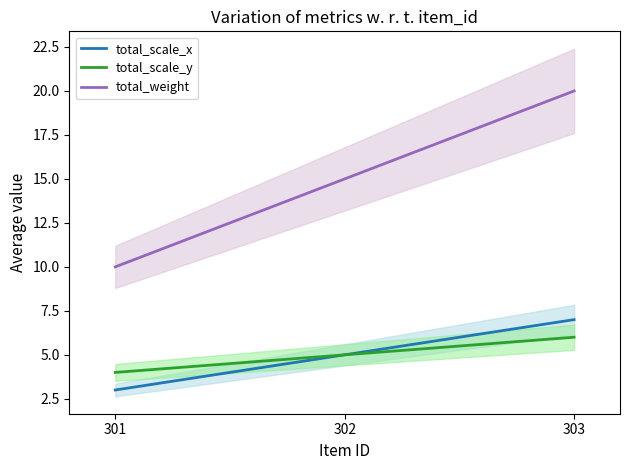

What are all the series names shown in the legend?

total_scale_x, total_scale_y, total_weight